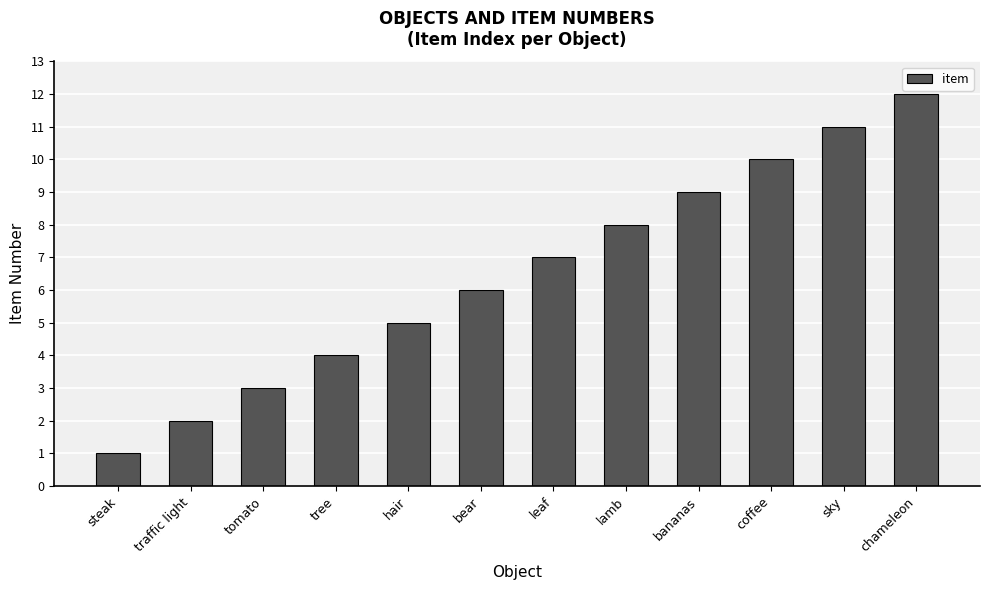

What is the ratio of the value at tree to the value at hair?

0.8